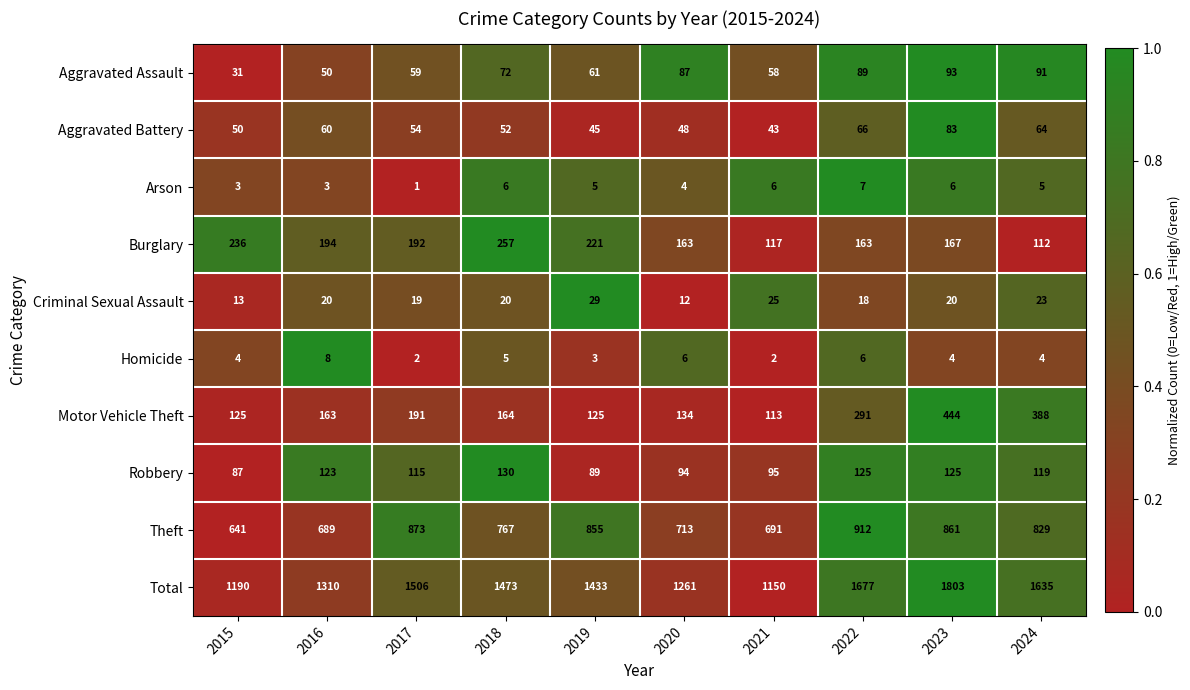

How many data points does each series have?

10